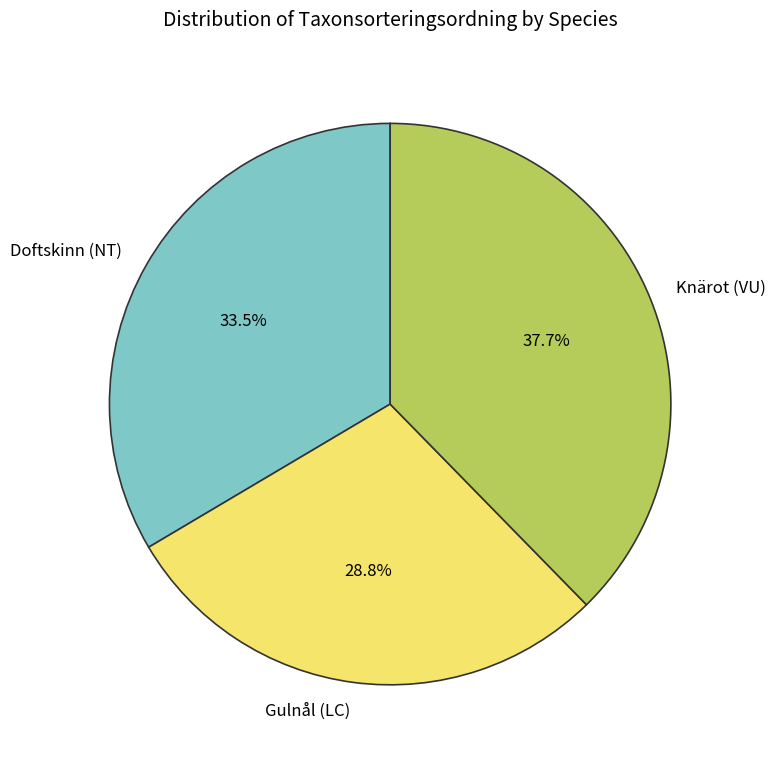

Between Doftskinn (NT) and Gulnål (LC), which is larger?

Doftskinn (NT)